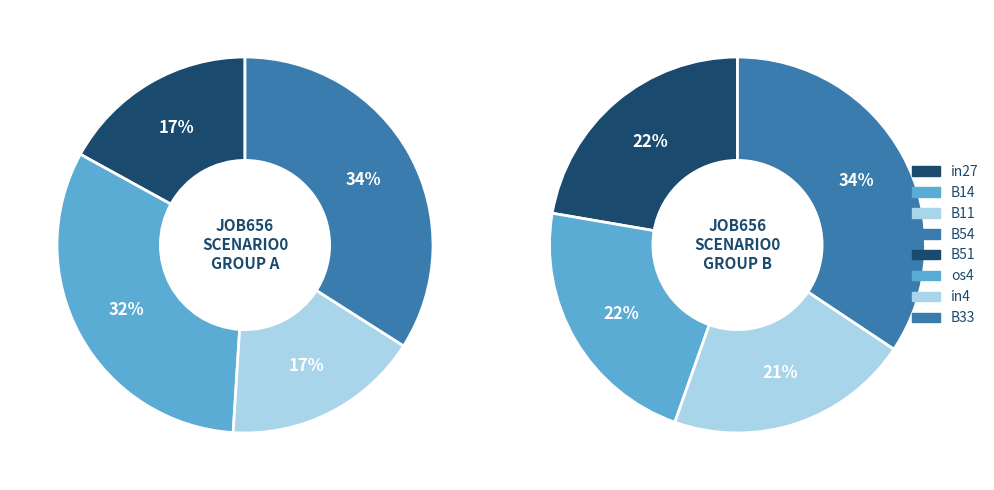

Is it true that B11 is 1% of the pie?

False